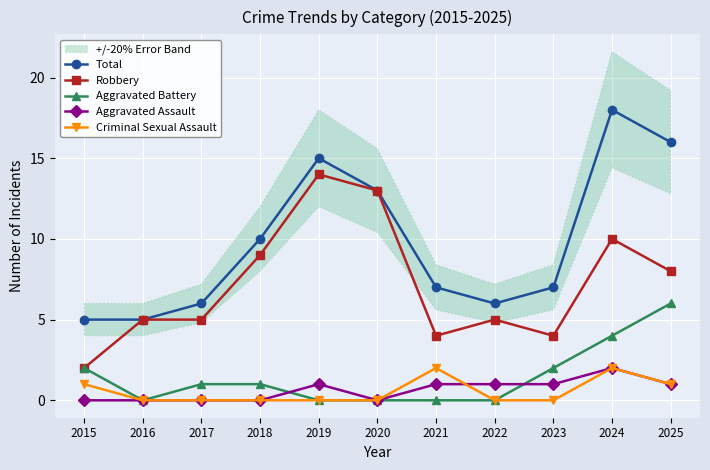

What is the total value across all series at 2021?

14